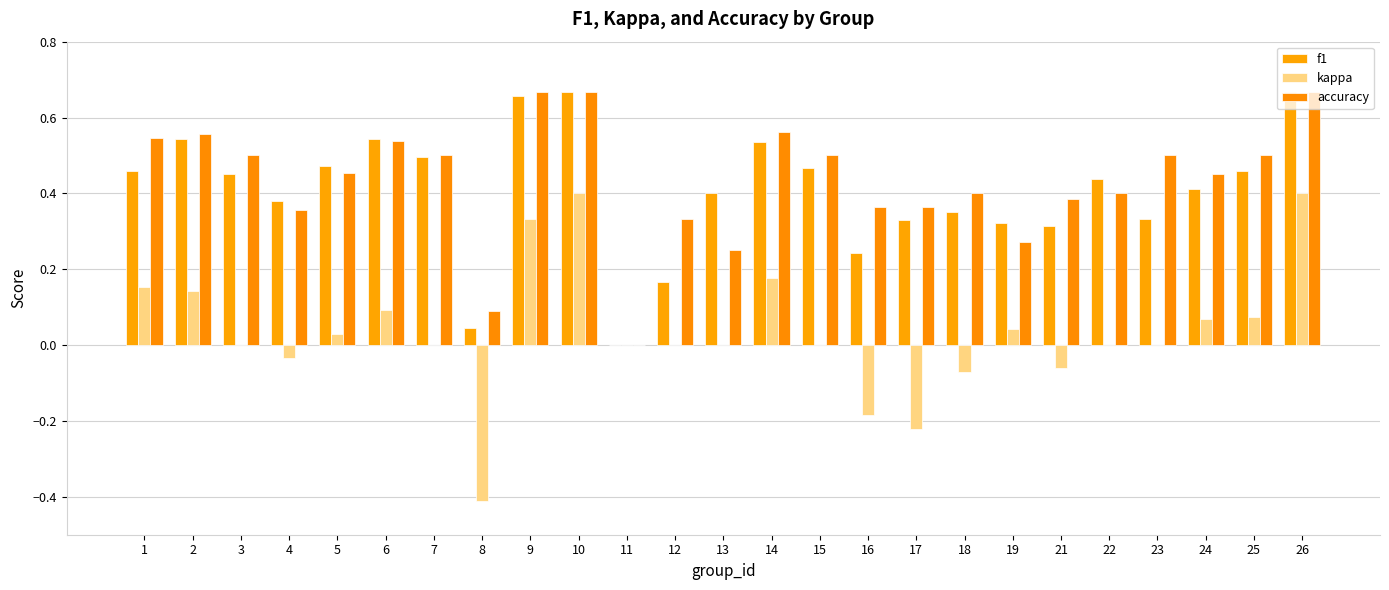

How many categories are shown in the chart?

25